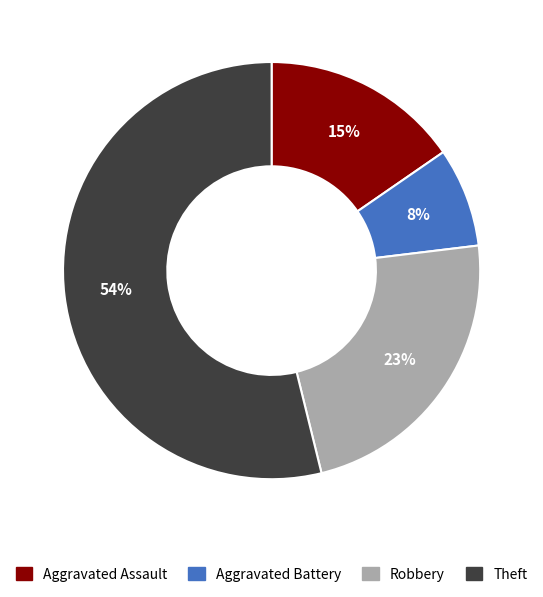

What is the largest slice in the pie chart?

Theft